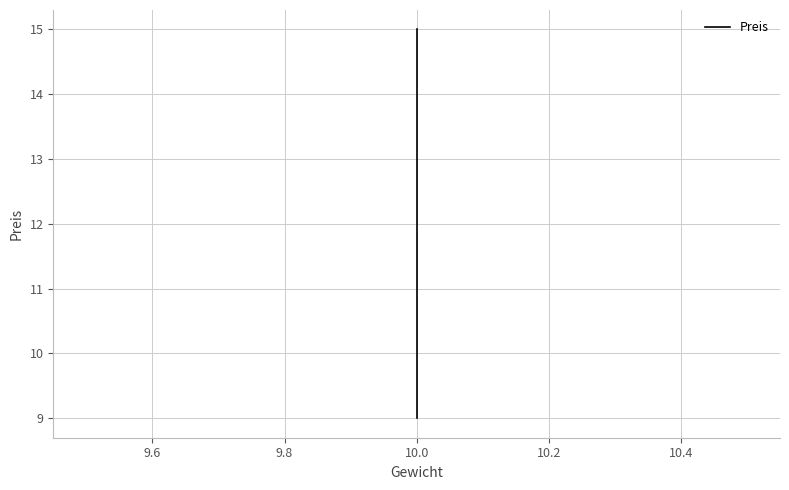

How many data points are above 10?

2